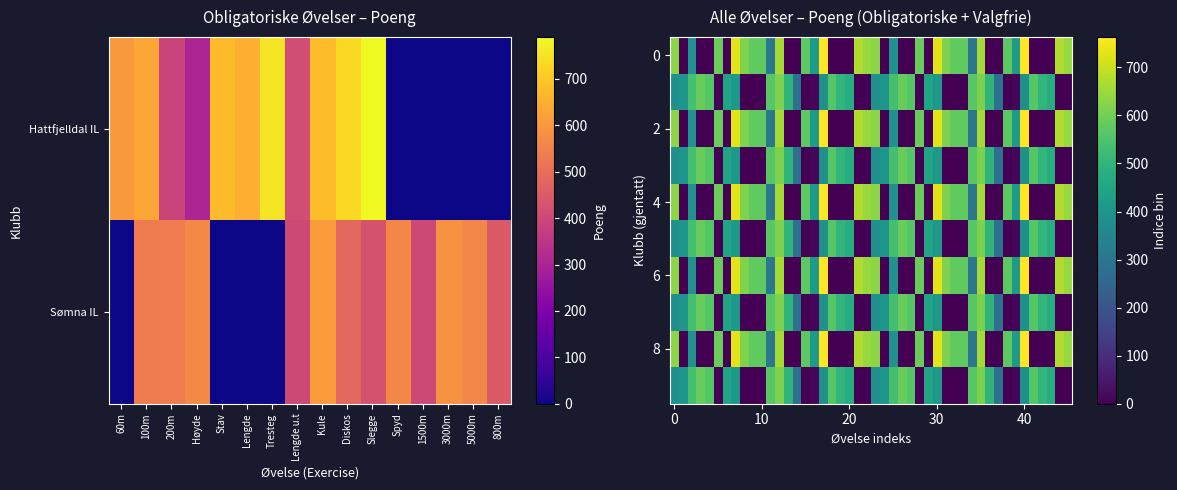

Which category has the highest value across all series?

Slegge